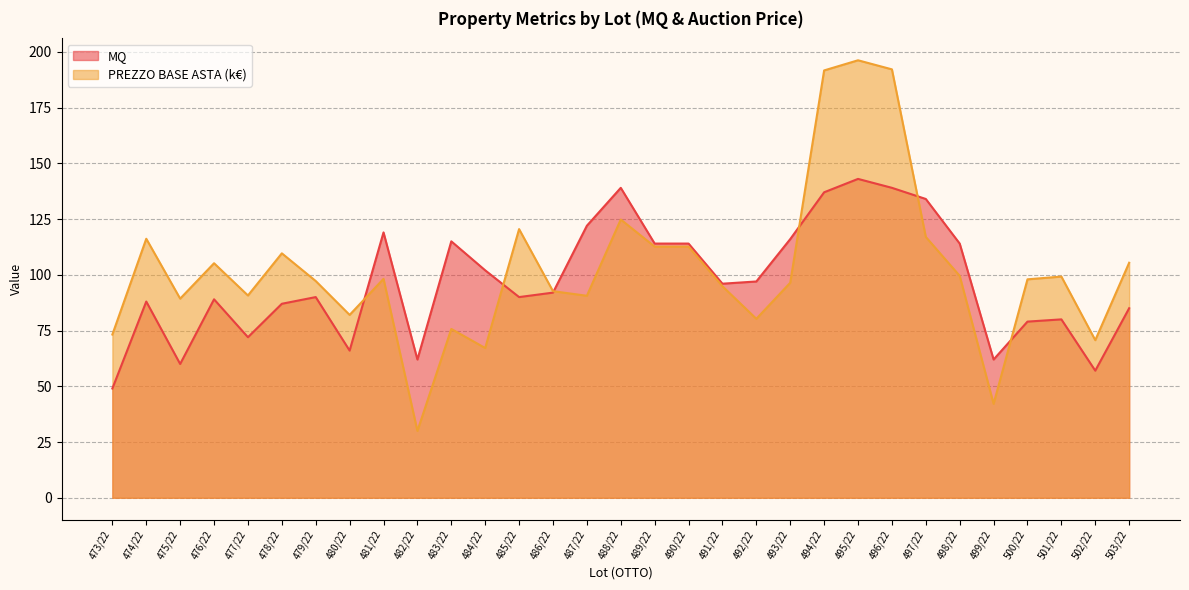

The PREZZO BASE ASTA (k) series shows 98.2 at 481/22. True or false?

True